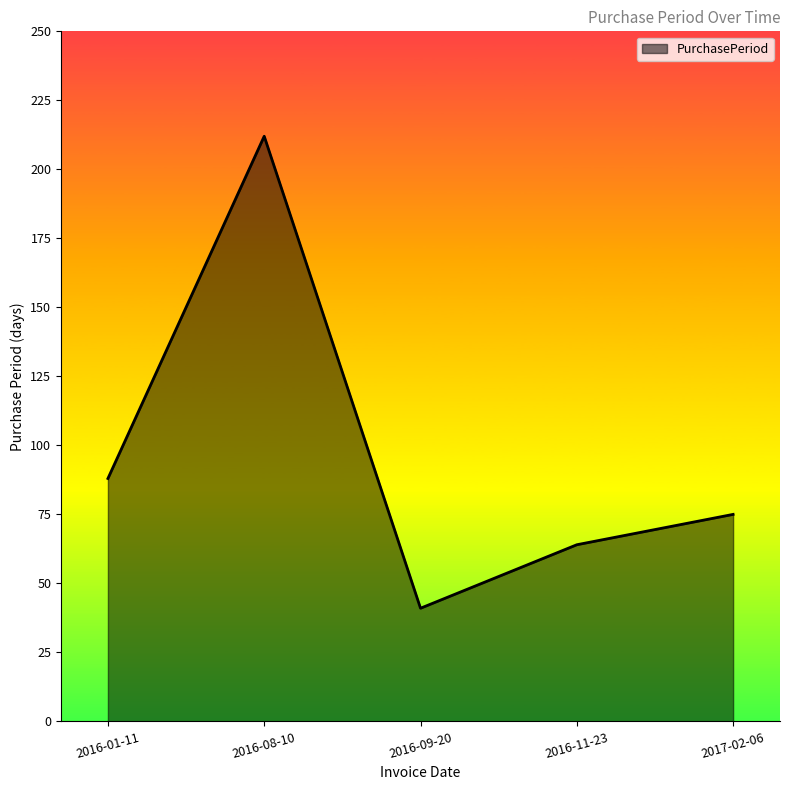

How many interior local peaks (higher than both neighbors) does the data have?

1